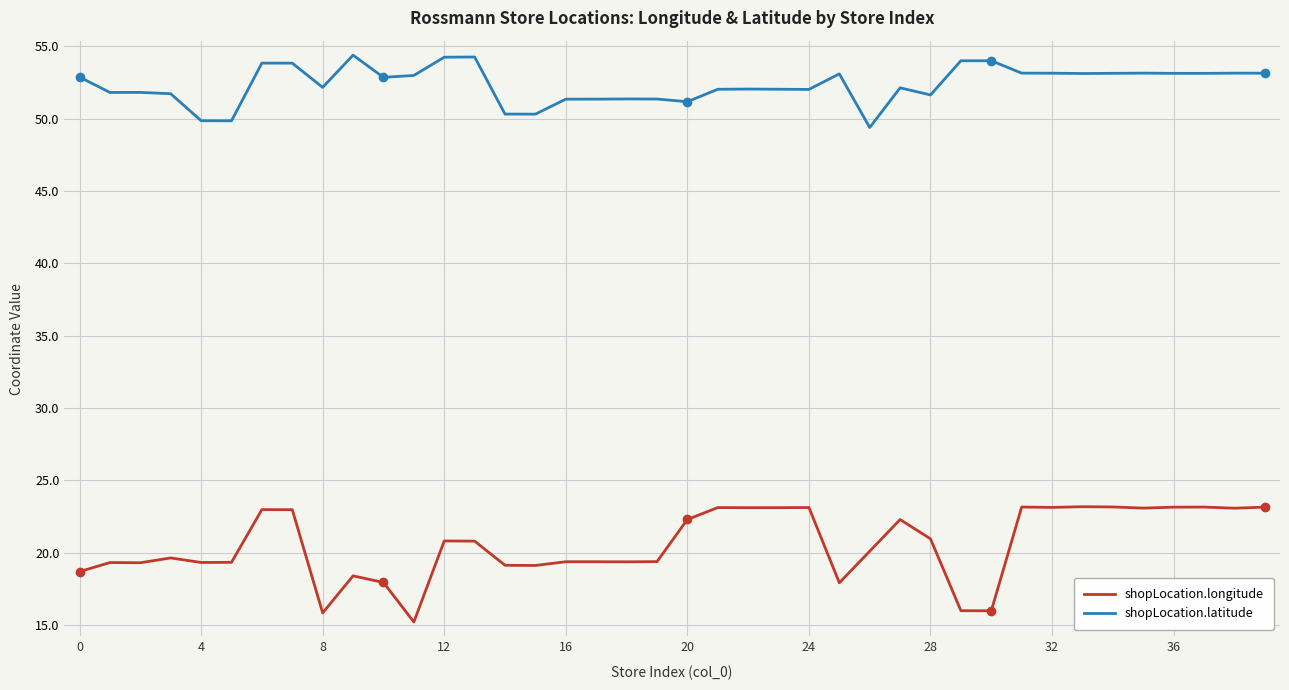

List the series in order of their overall mean, lowest first.

shopLocation.longitude, shopLocation.latitude